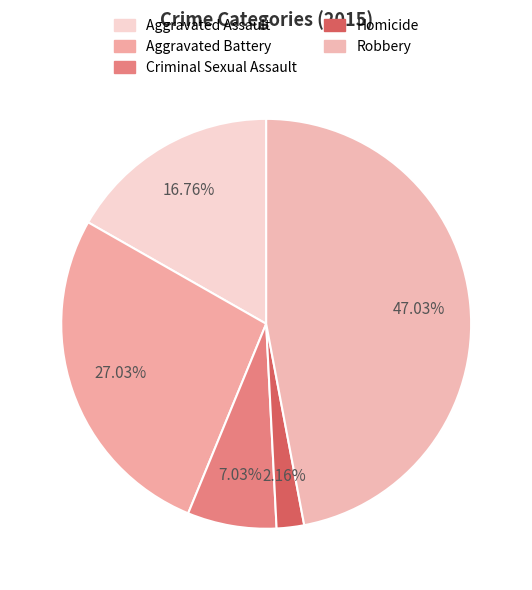

Which has a higher value, Aggravated Battery or Robbery?

Robbery